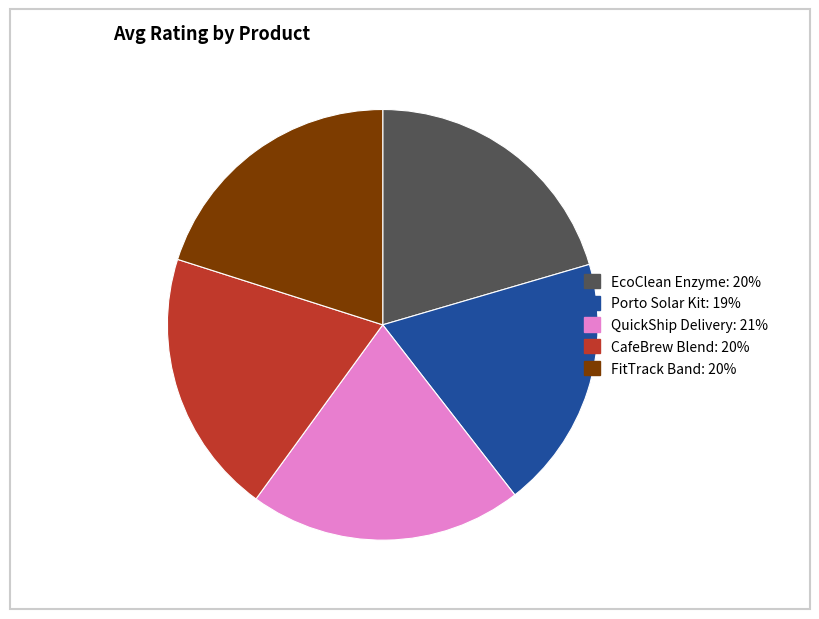

Do CafeBrew Blend: 20% and FitTrack Band: 20% together represent more than half of the pie?

No